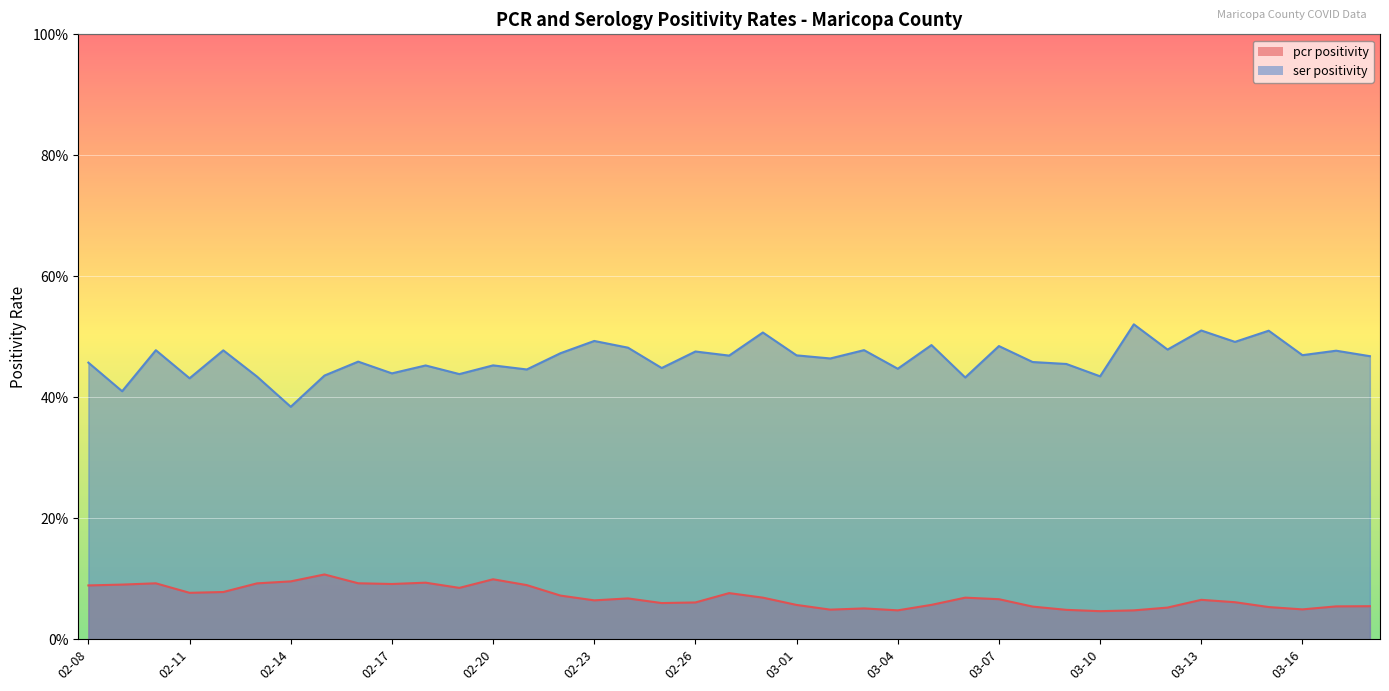

True or false: ser_positivity_MARICOPA and pcr_positivity_MARICOPA intersect in this chart.

False